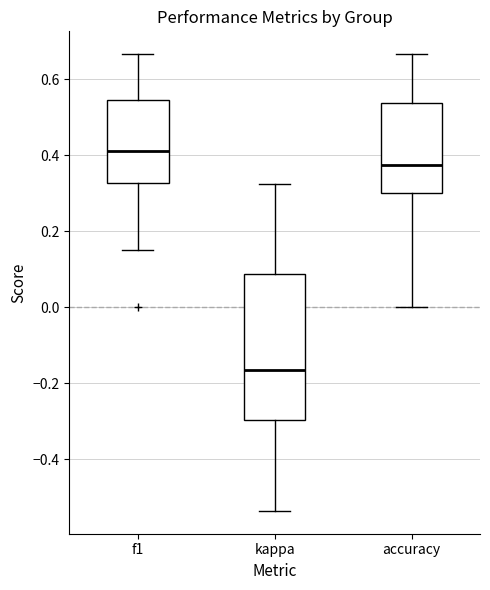

Which box's median line is the highest?

f1